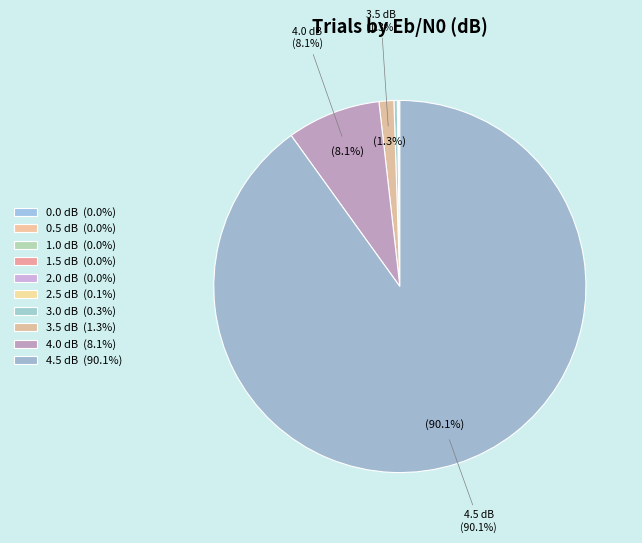

Is it true that 1.0 dB is 8% of the pie?

False